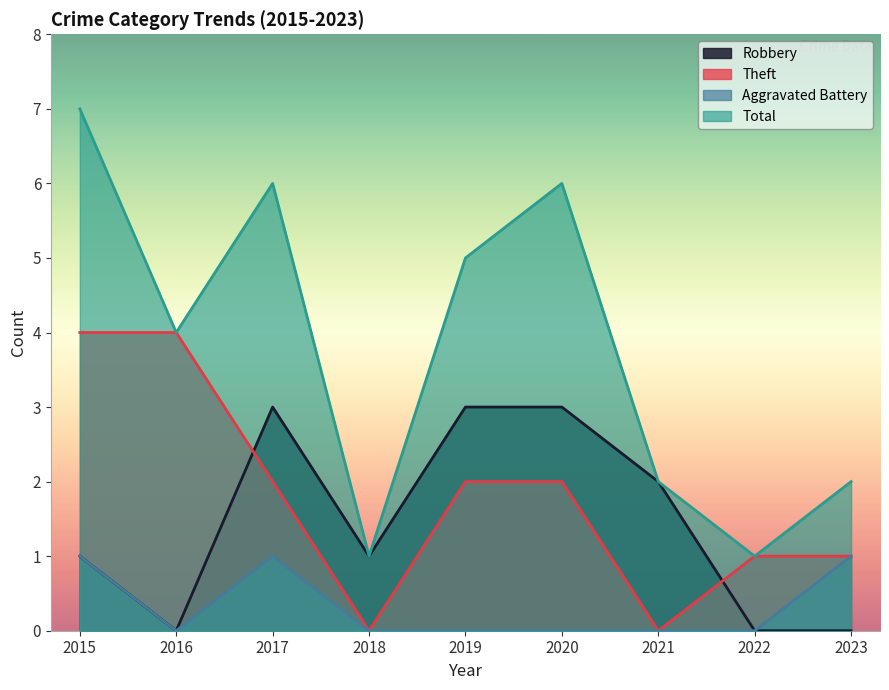

List the series in order of their peak value, highest first.

Total, Theft, Robbery, Aggravated Battery